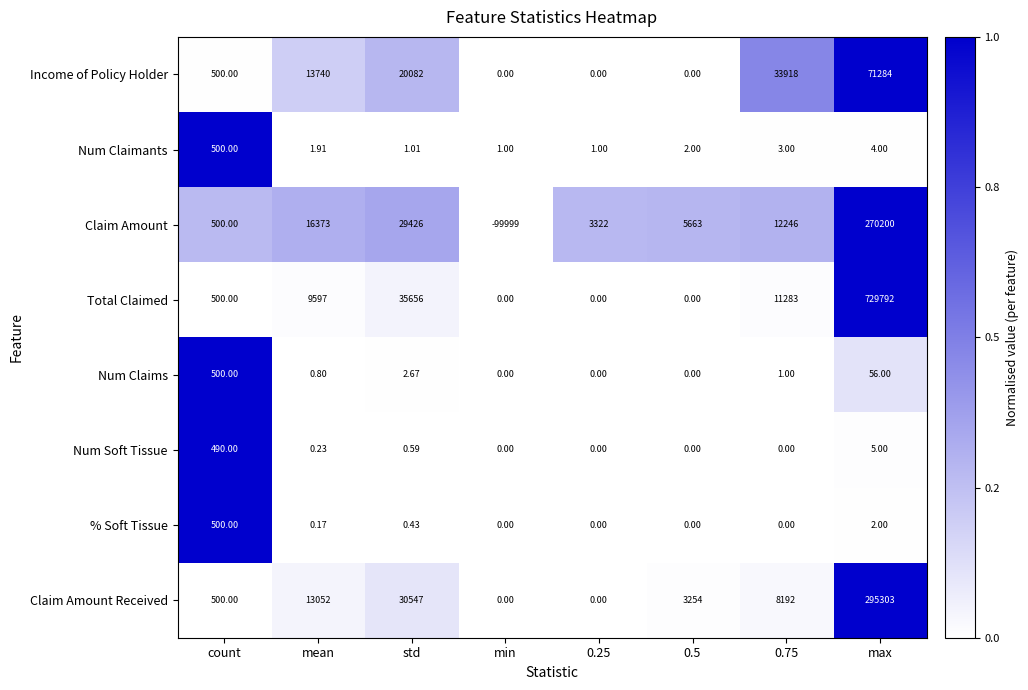

Which series has the largest range (max minus min)?

Total Claimed